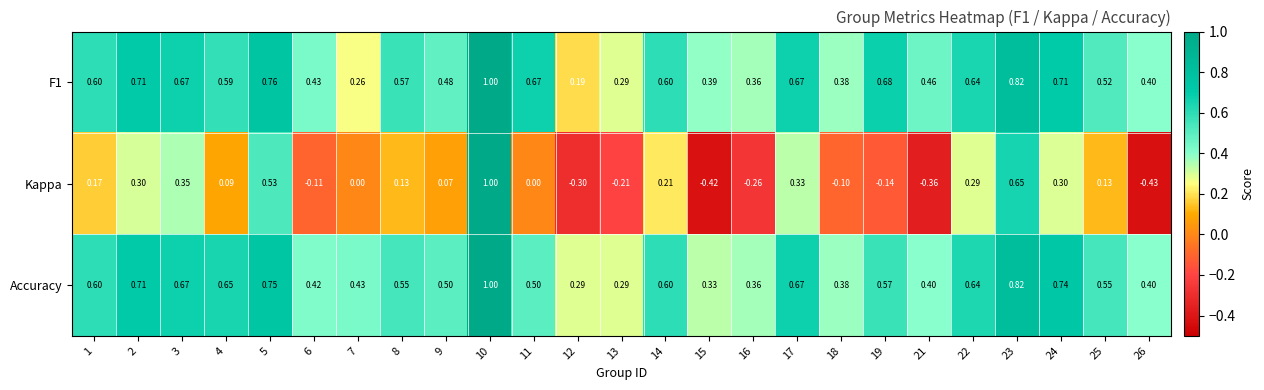

Is the value of Kappa at 1 greater than the value of Accuracy at 19?

No